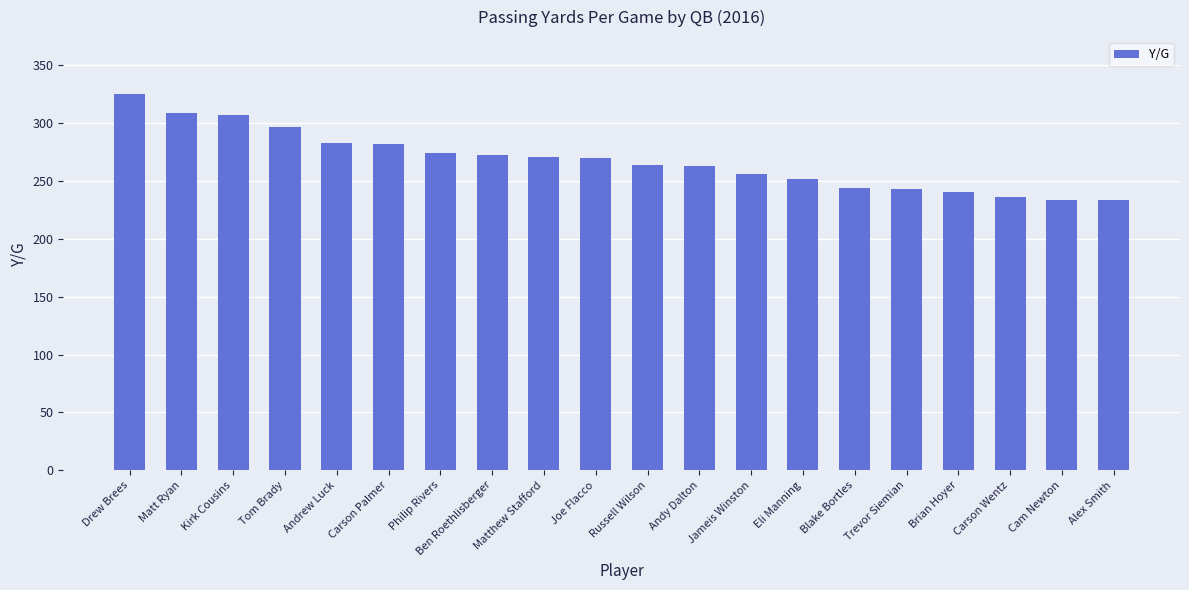

What is the label of the 17th bar from the right?

Tom Brady